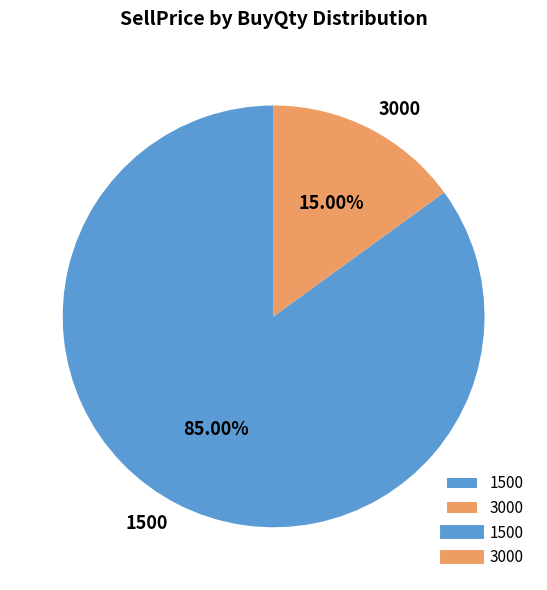

Rank the categories by value from lowest to highest.

3000, 1500